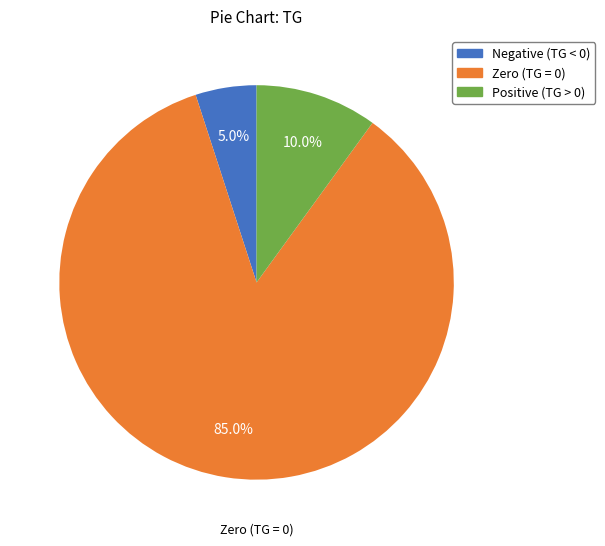

Count the number of slices in the pie.

3